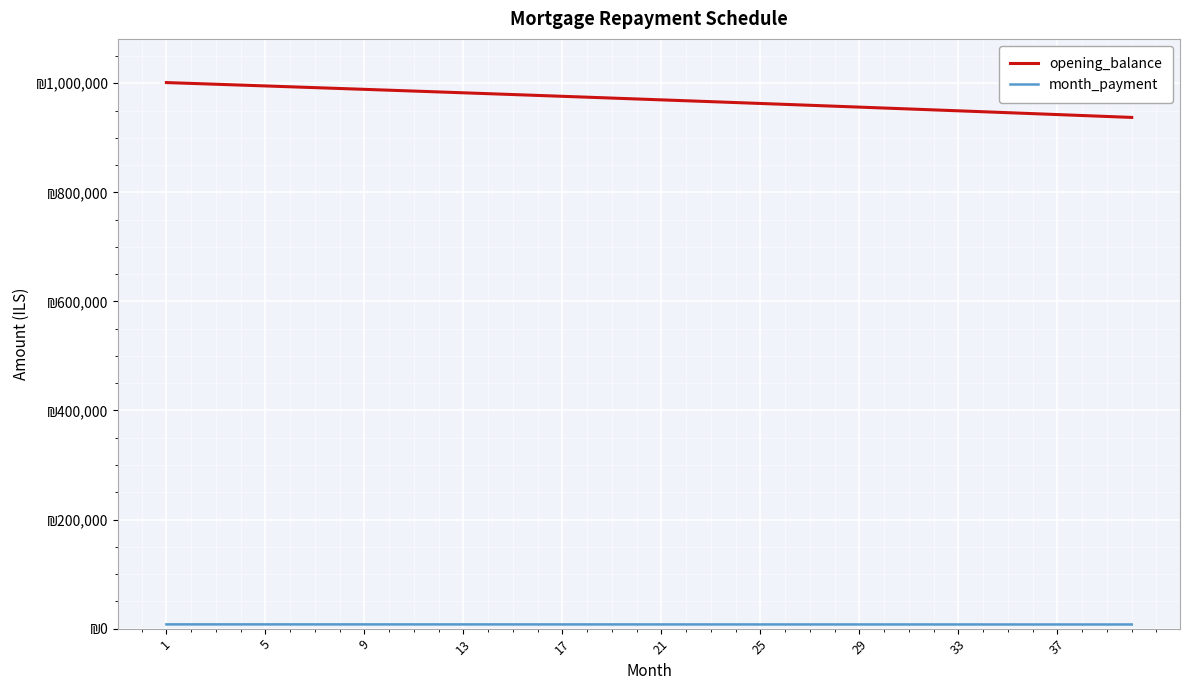

Does the chart display data point markers on the line(s)?

No